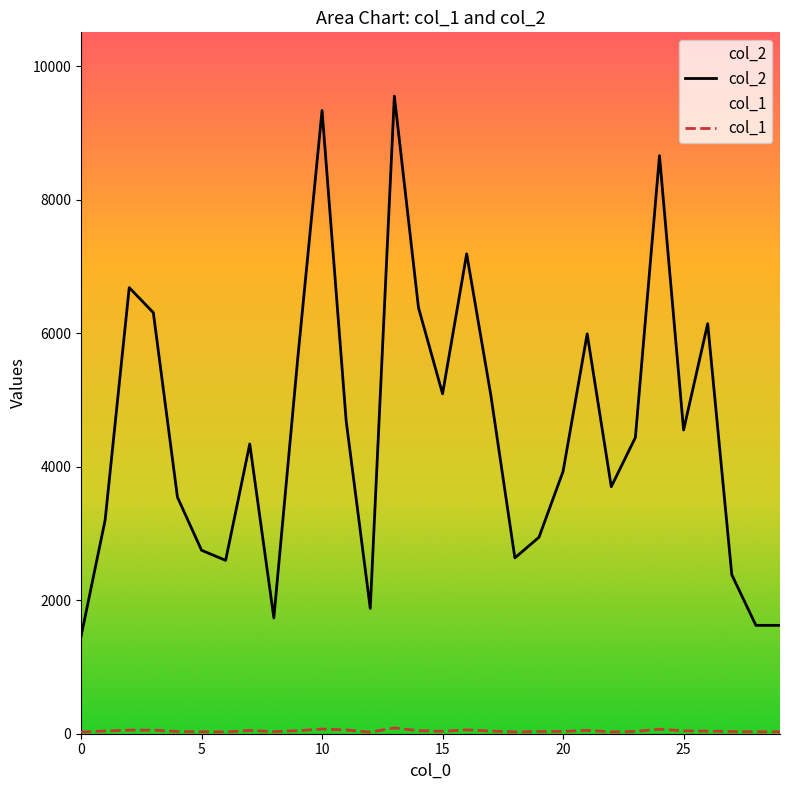

The col_2 series shows 1903 at 25. True or false?

False